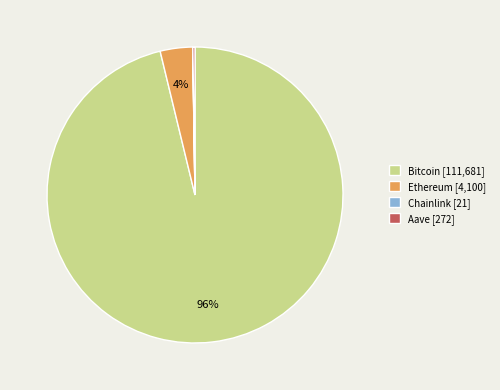

To the nearest percent, what portion does Bitcoin [111,681] represent?

96%